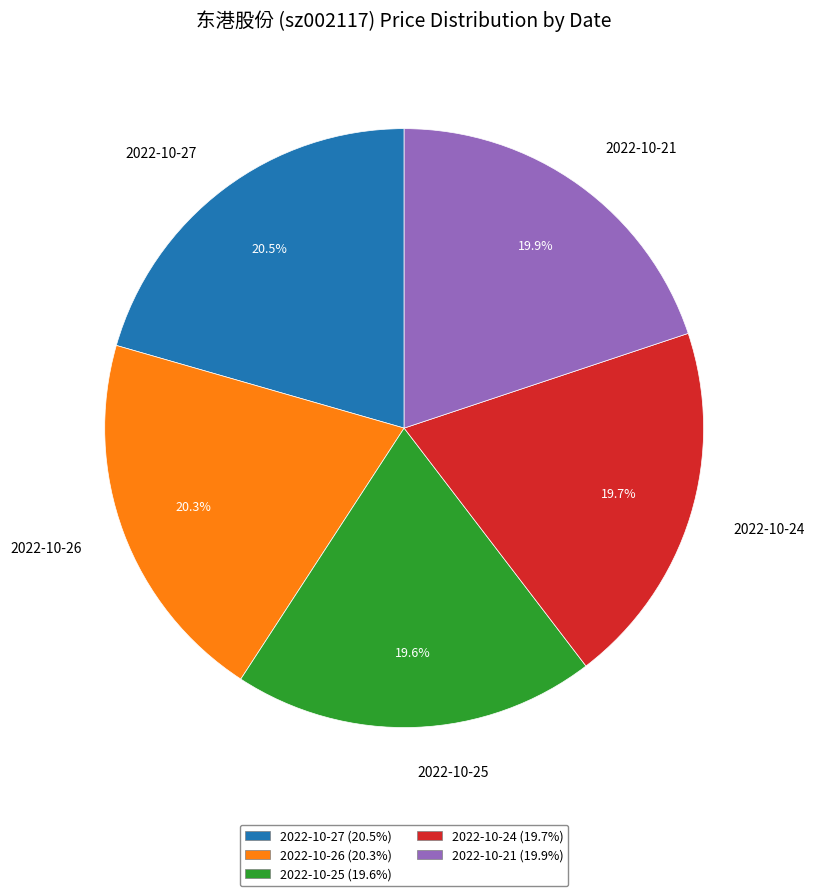

To the nearest percent, what is the average slice percentage?

20%